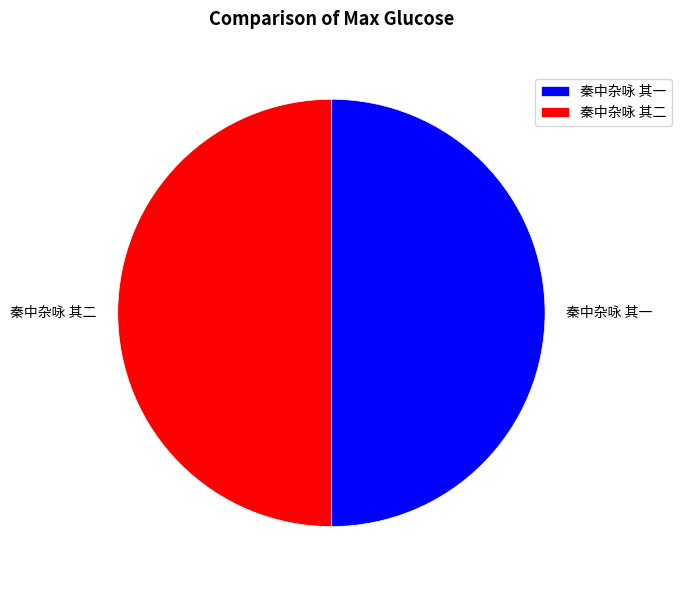

The 秦中杂咏 其一 slice represents 65% of the pie. True or false?

False